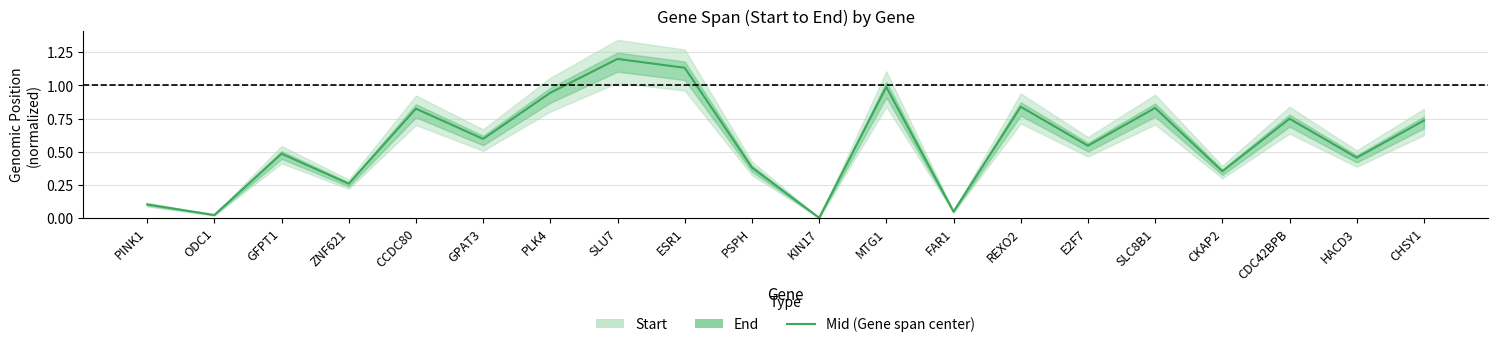

What is the average value?

0.6